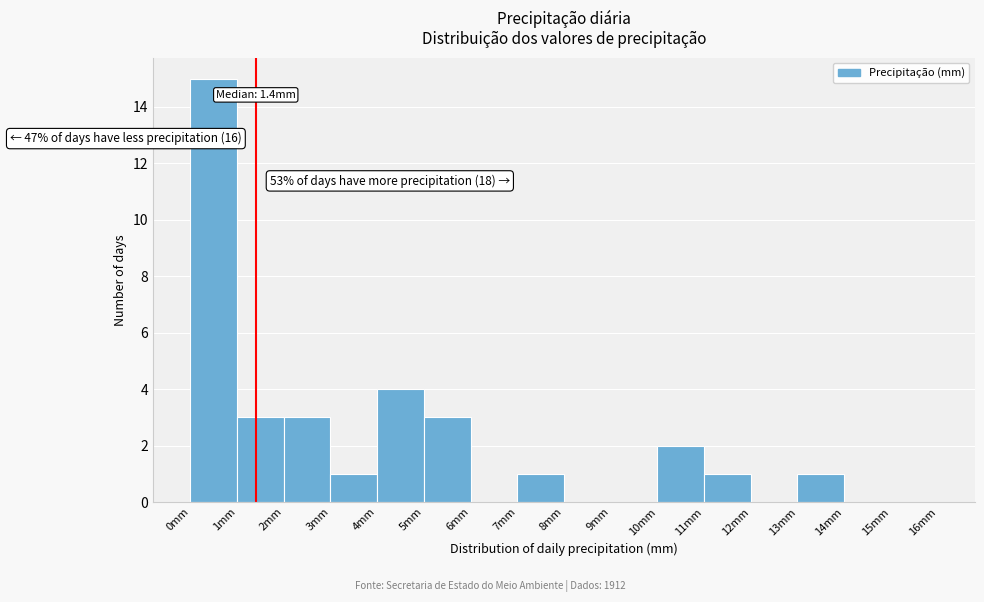

Which range on the x-axis has the tallest bar?

0 to 1